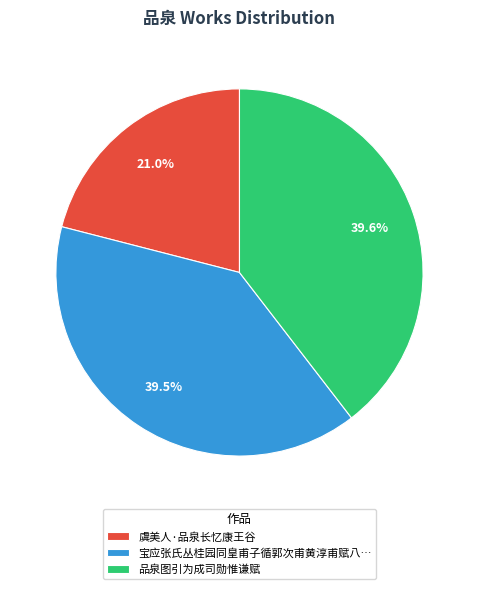

Which category has the smallest portion of the pie?

虞美人·品泉长忆康王谷